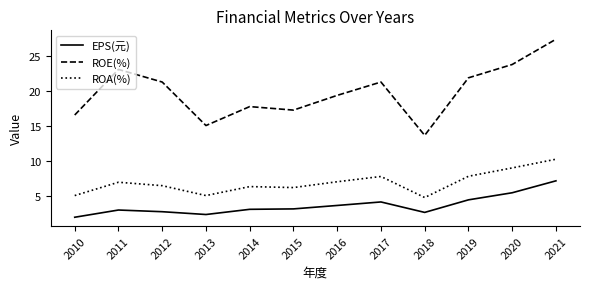

What value does the ROA(%) series have at 2015?

6.3